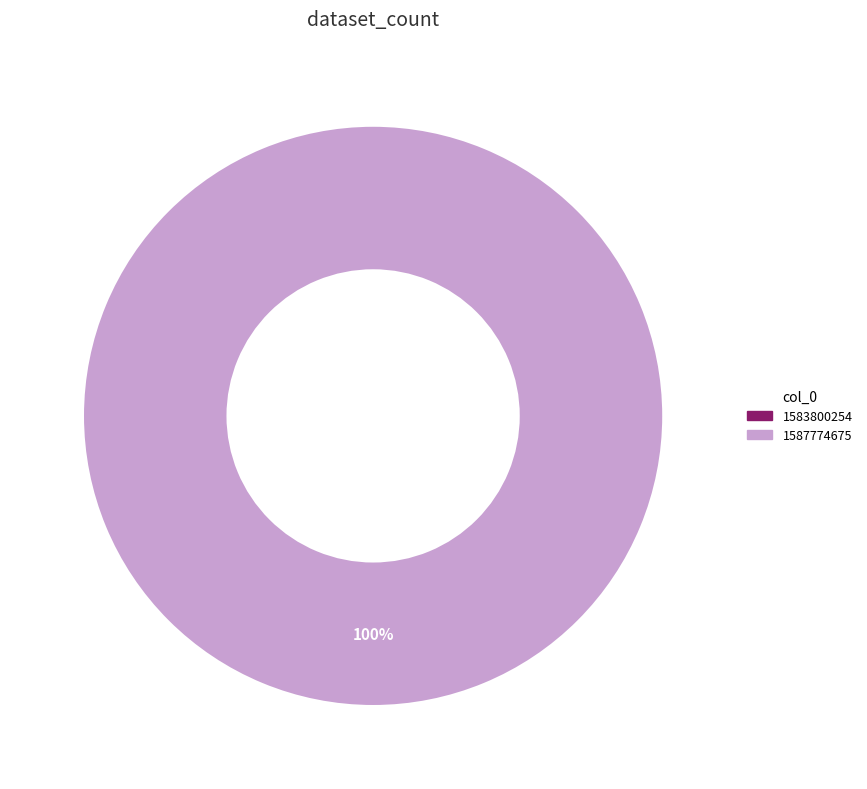

Which category has the smallest portion of the pie?

1583800254